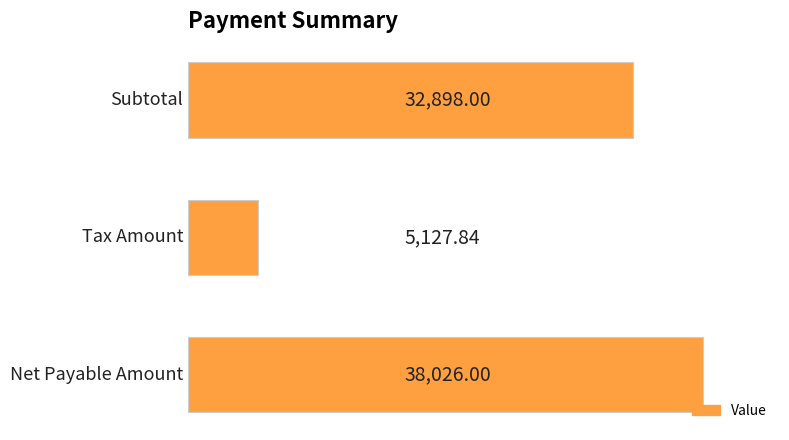

What is the difference between the maximum and minimum values?

32898.2